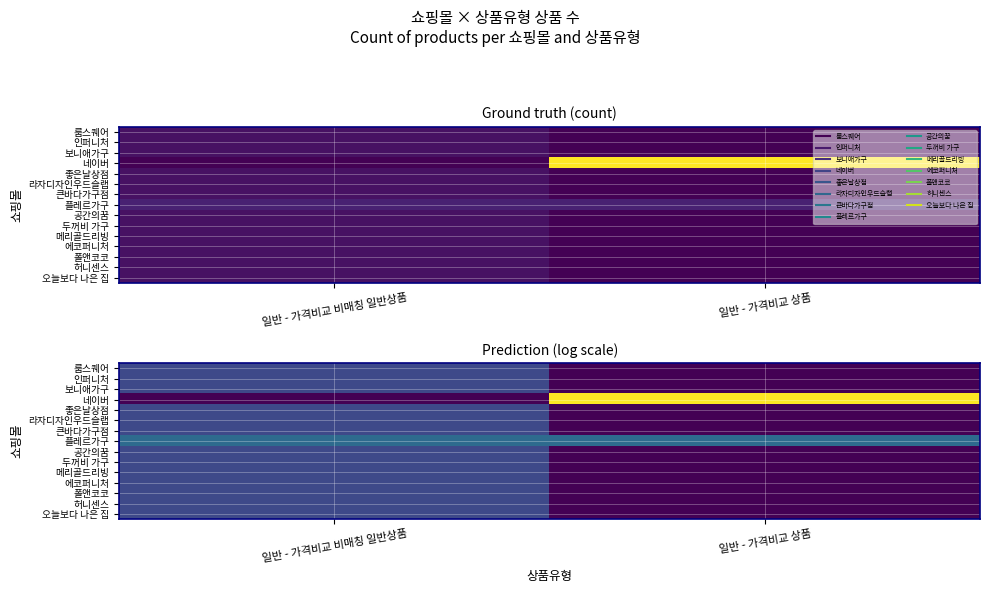

Is the value of 메리골드리빙 at 일반 - 가격비교 상품 greater than the value of 폴앤코코 at 일반 - 가격비교 상품?

No